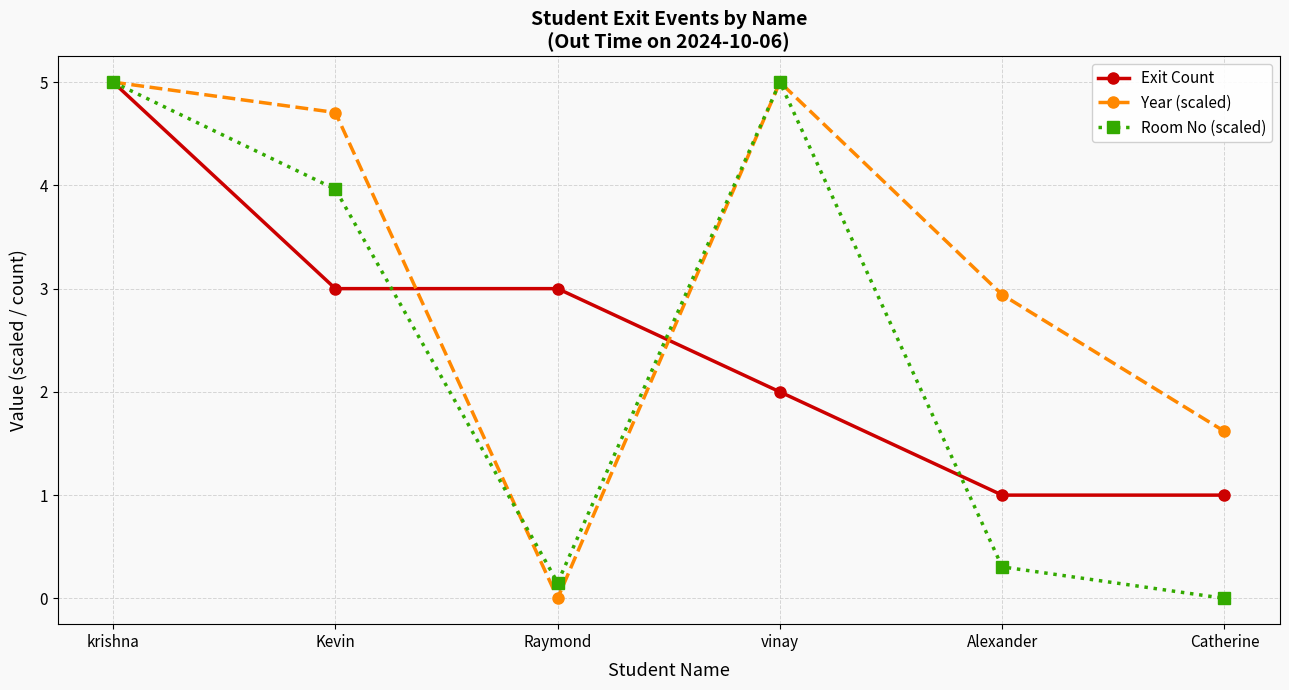

How many data points in Year (scaled) are less than 4?

3